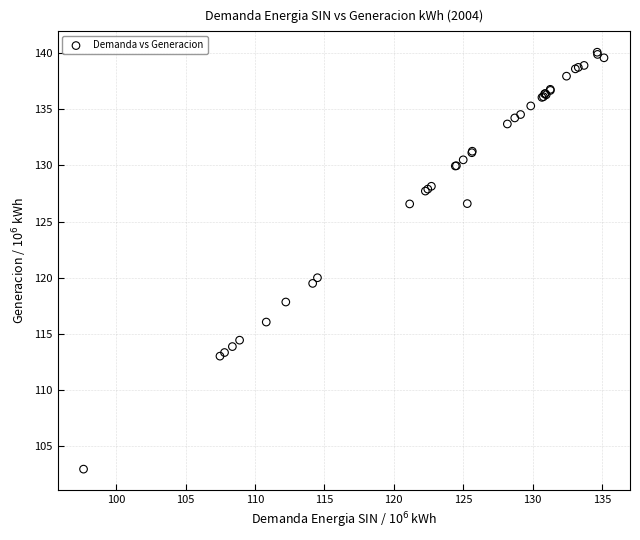

What Y value in the scatter plot is closest to 121?

120.0